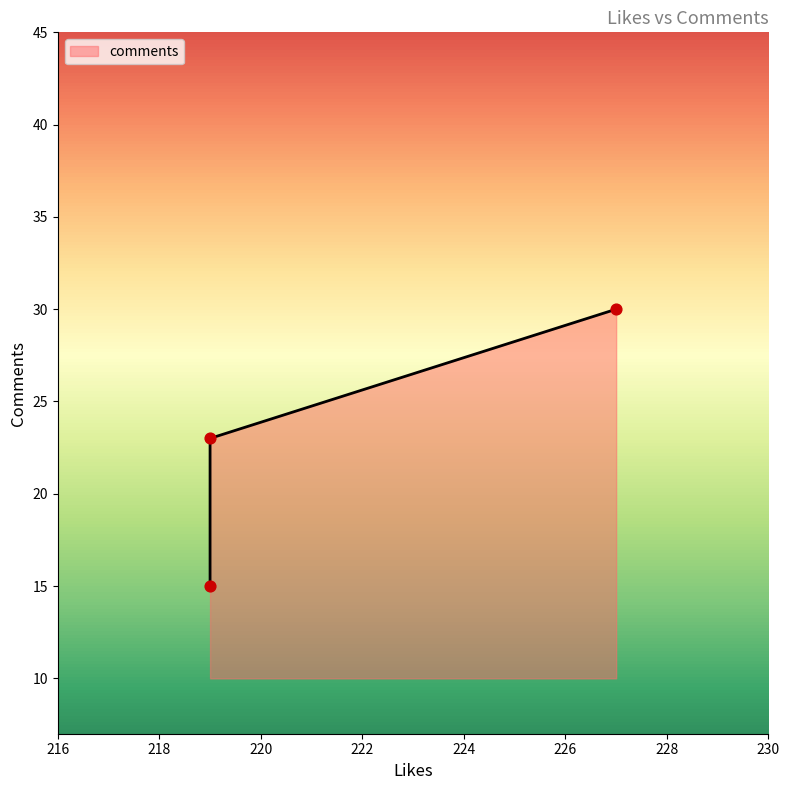

Between 219 and 227, which is larger?

227